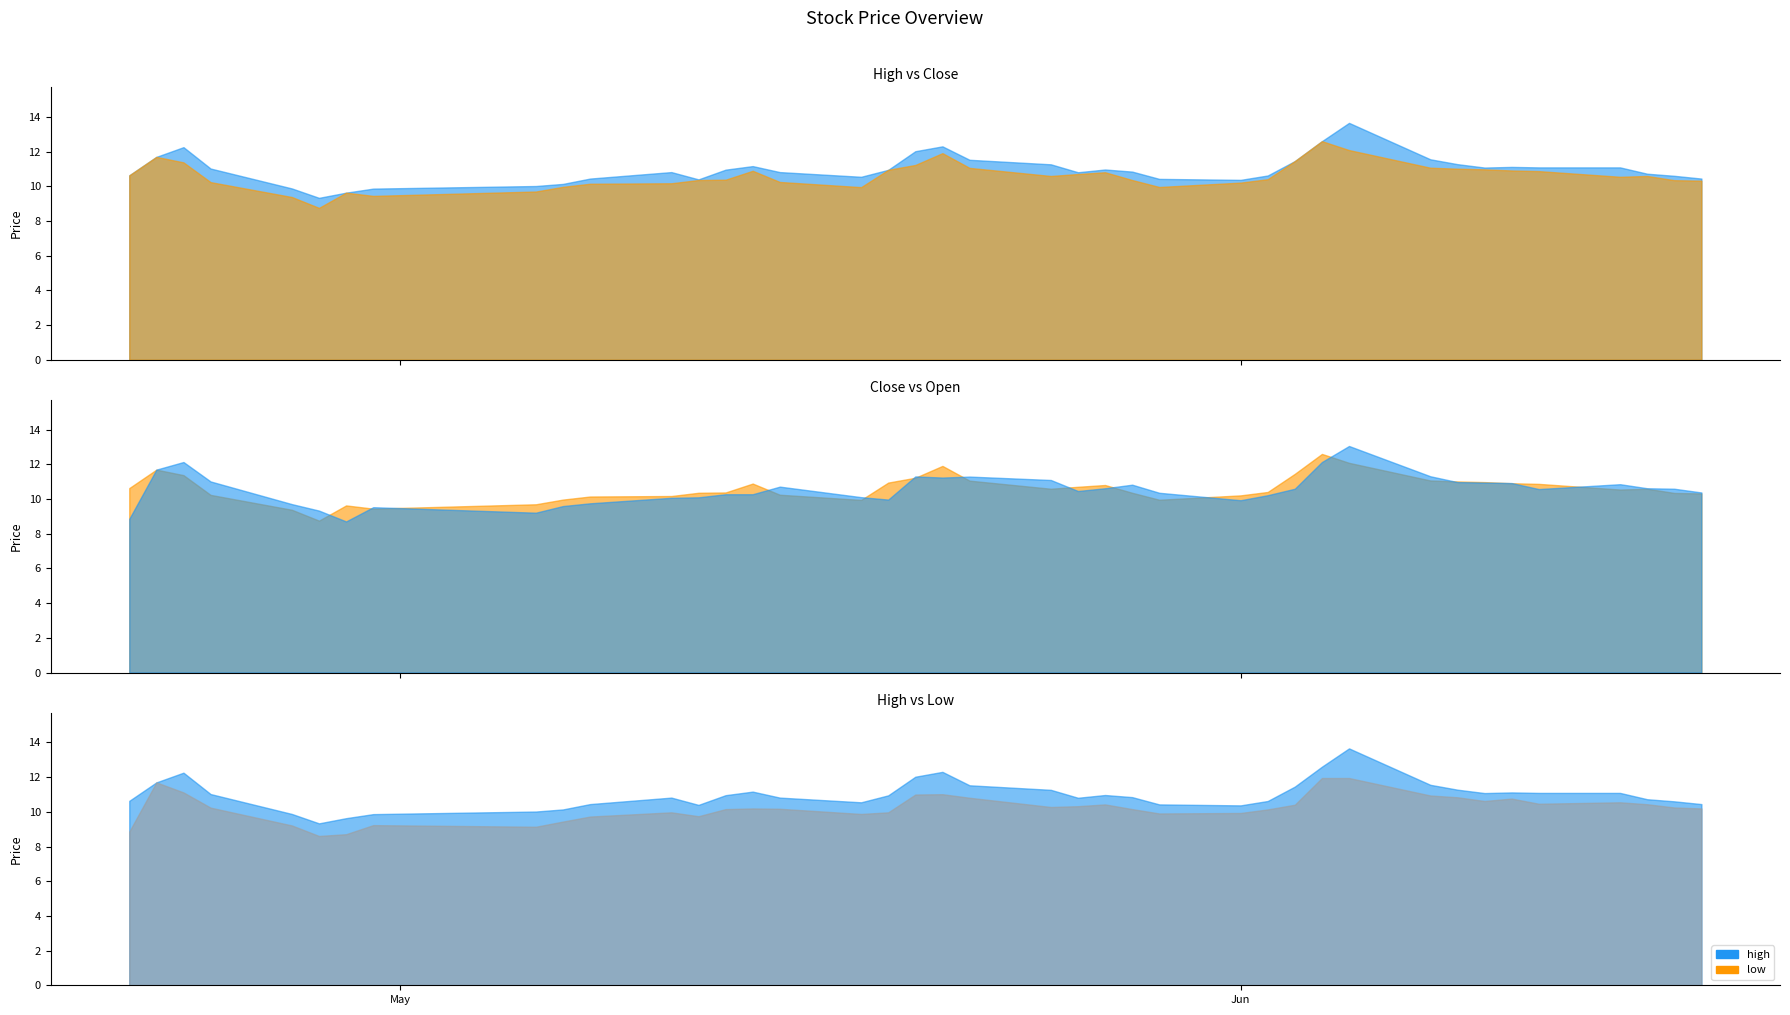

What is the minimum value shown in the chart?

8.6